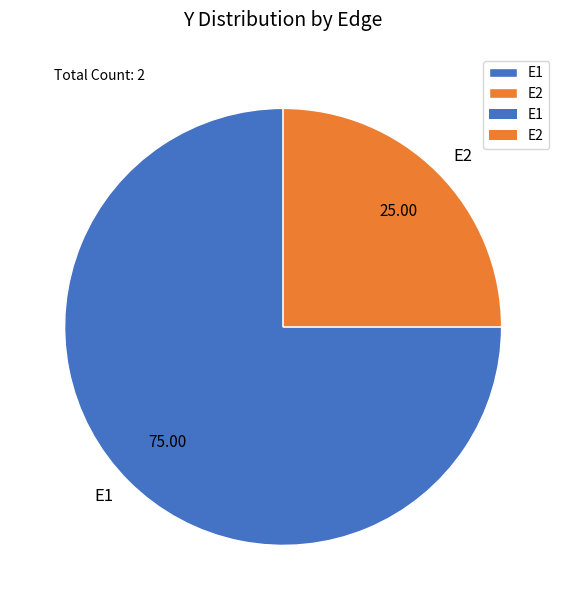

Combined, do E2 and E1 account for over 50%?

Yes